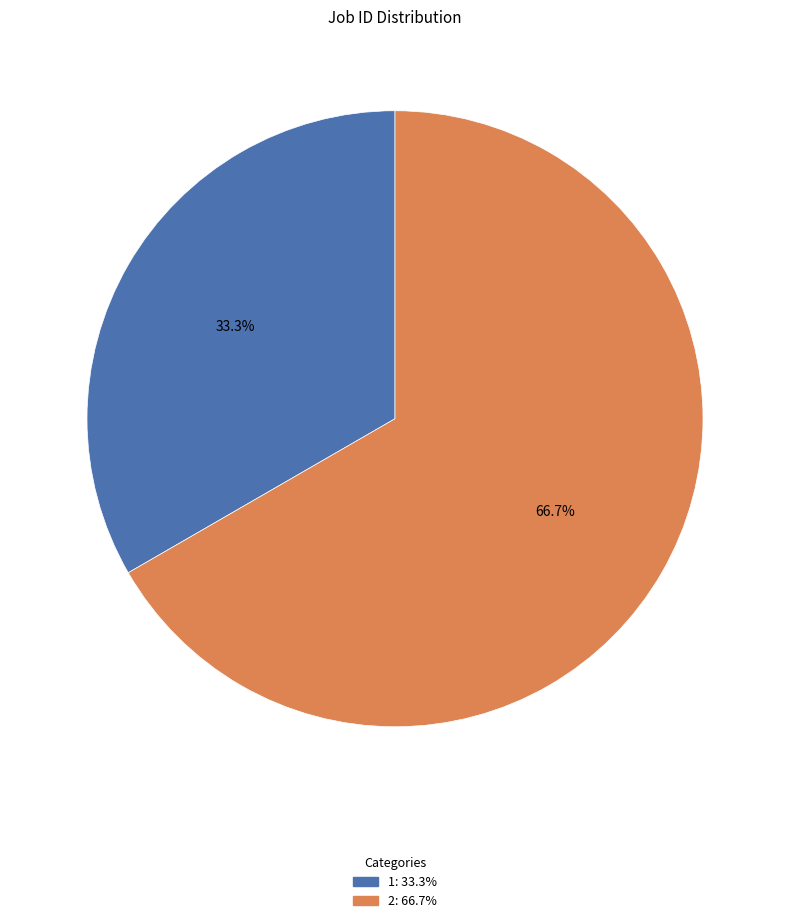

To the nearest percent, what is the difference between the 2 and 1 slice percentages?

33%